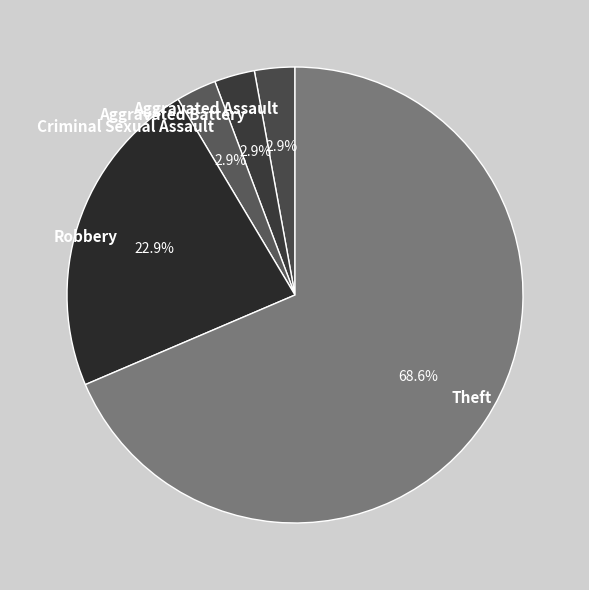

Which category has the biggest portion of the pie?

Theft